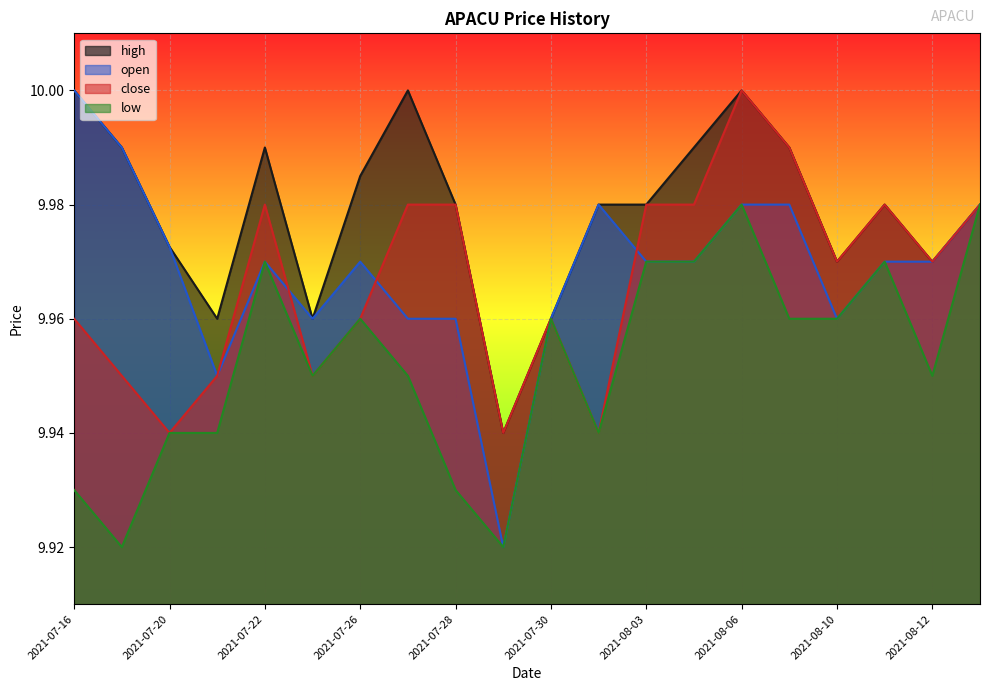

At which label does high reach its peak?

2021-07-16